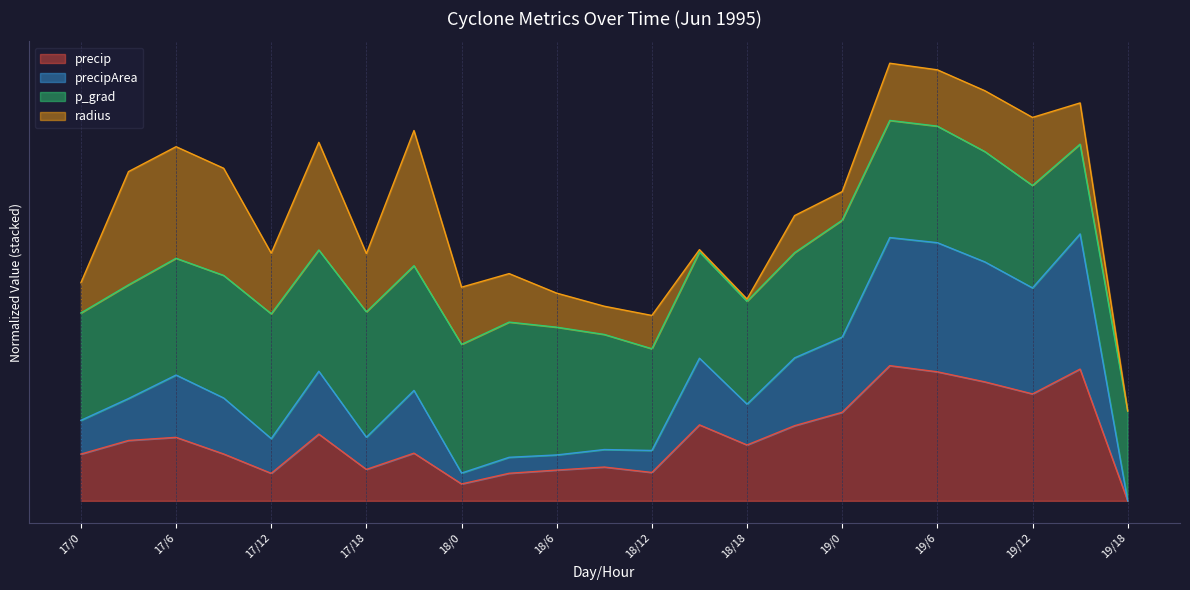

True or false: precip has more than 2 points higher than both neighbors.

True